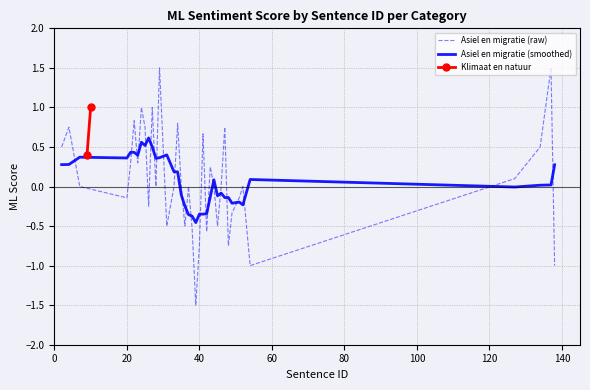

How many intersections are there between Asiel en migratie (raw) and Asiel en migratie (smoothed)?

23